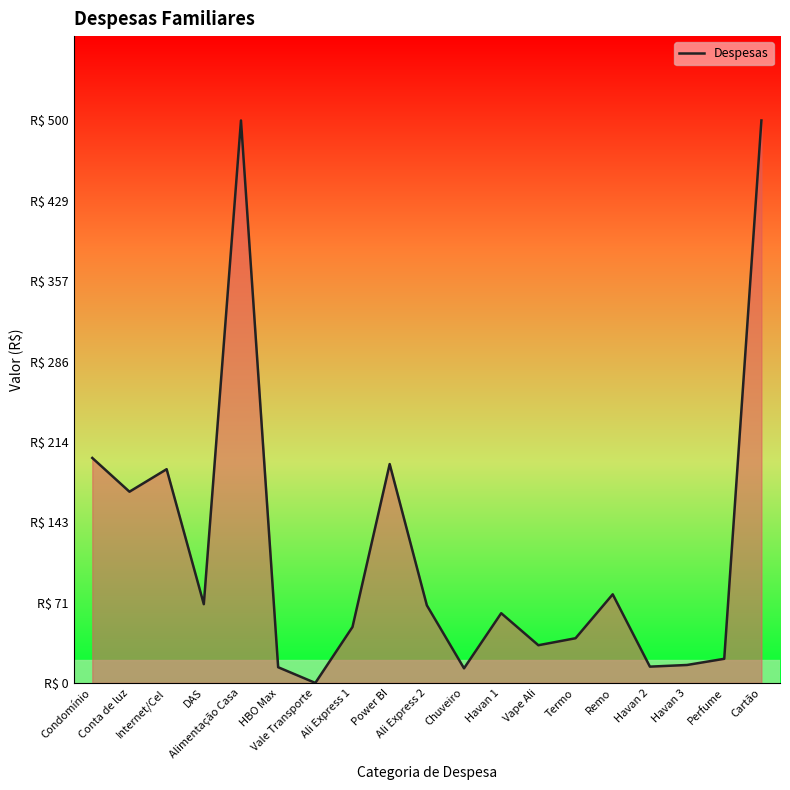

What is the ratio of the value at Ali Express 2 to the value at DAS?

1.0